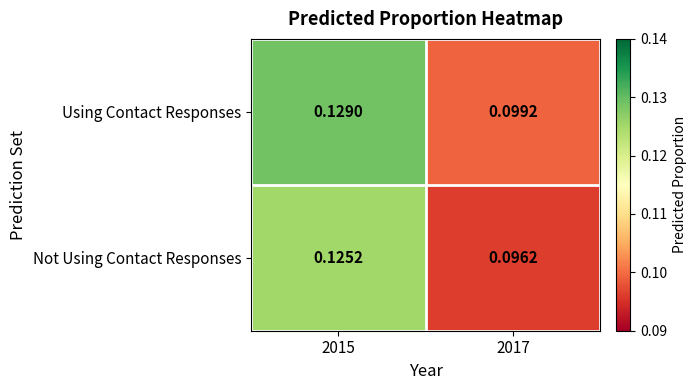

What is the total value across all series at 2017?

0.2